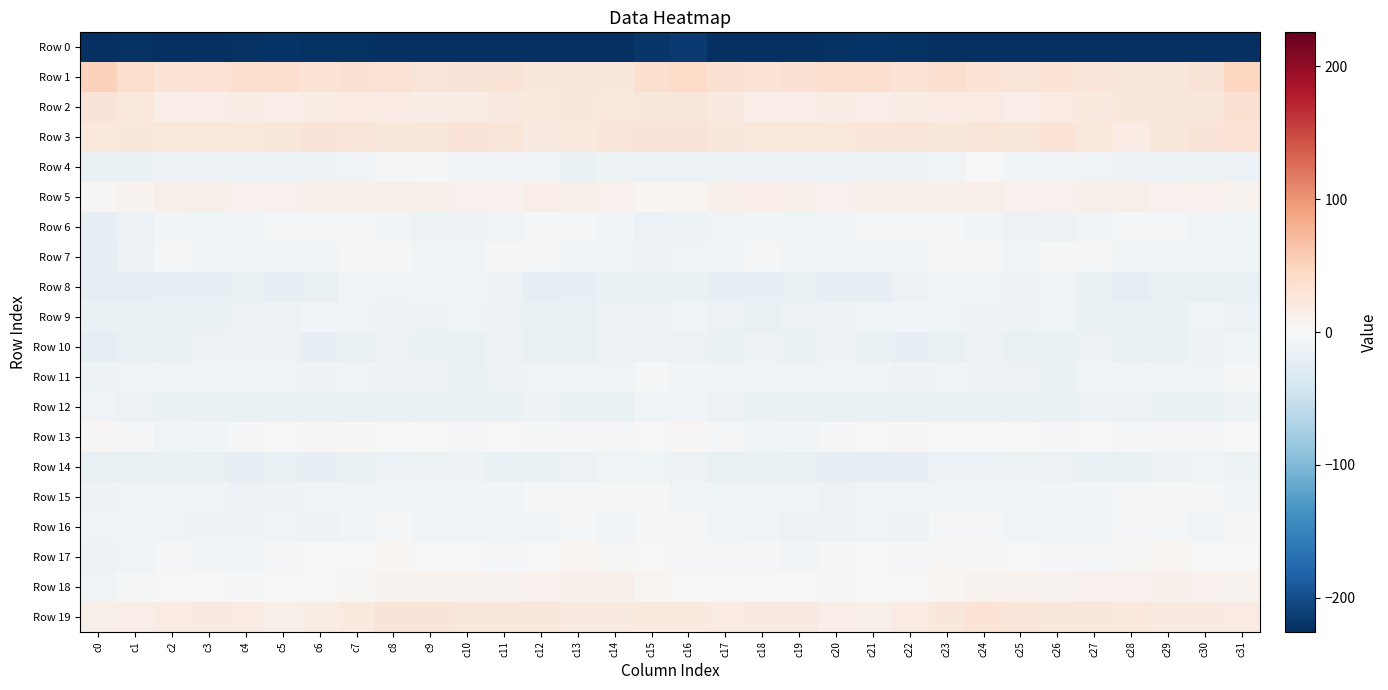

What is the spread (max minus min) of values at c14?

256.2